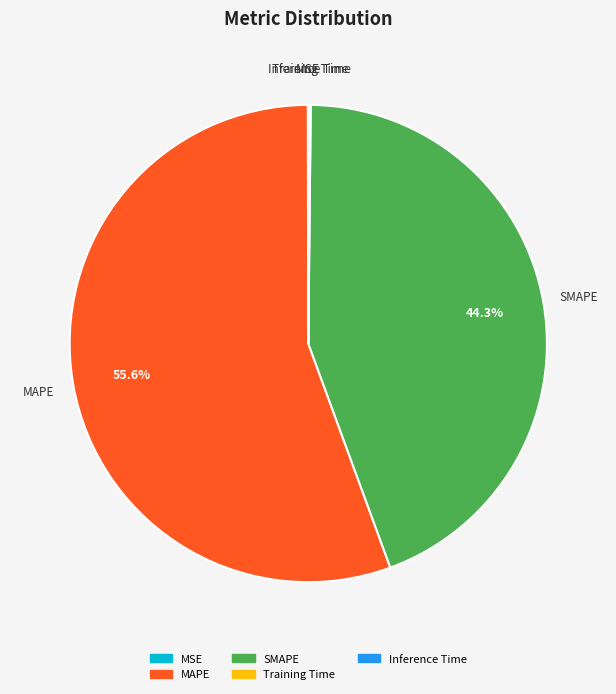

To the nearest percent, what is the average slice percentage?

20%